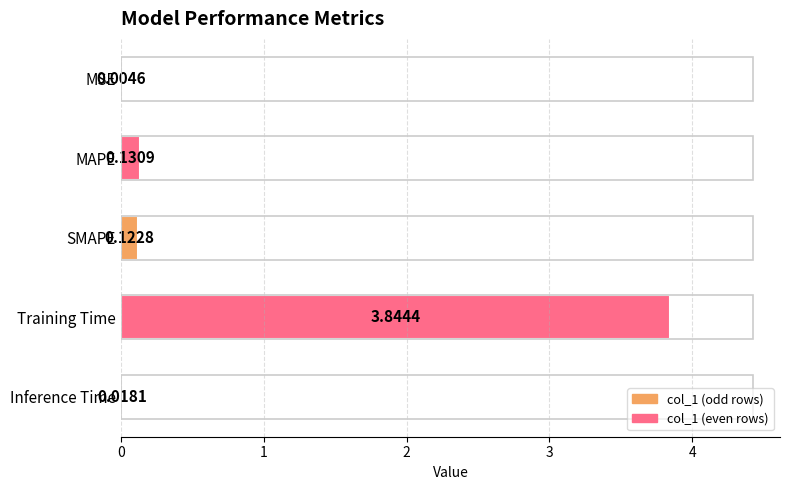

What is the sum of all values?

4.1